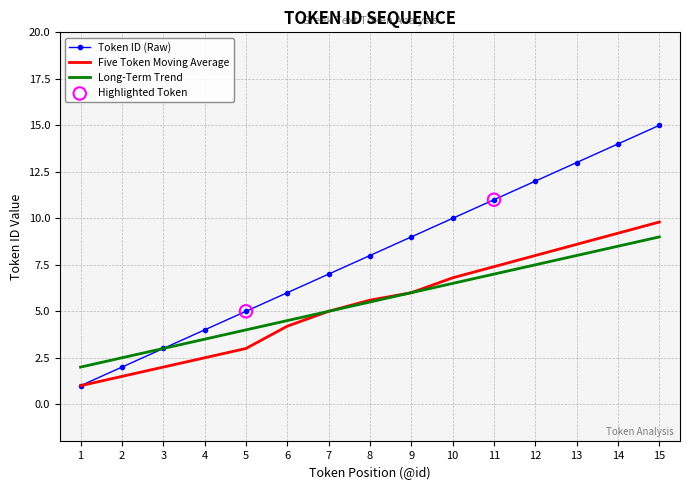

What is the difference between the highest and lowest values at 13?

5.0